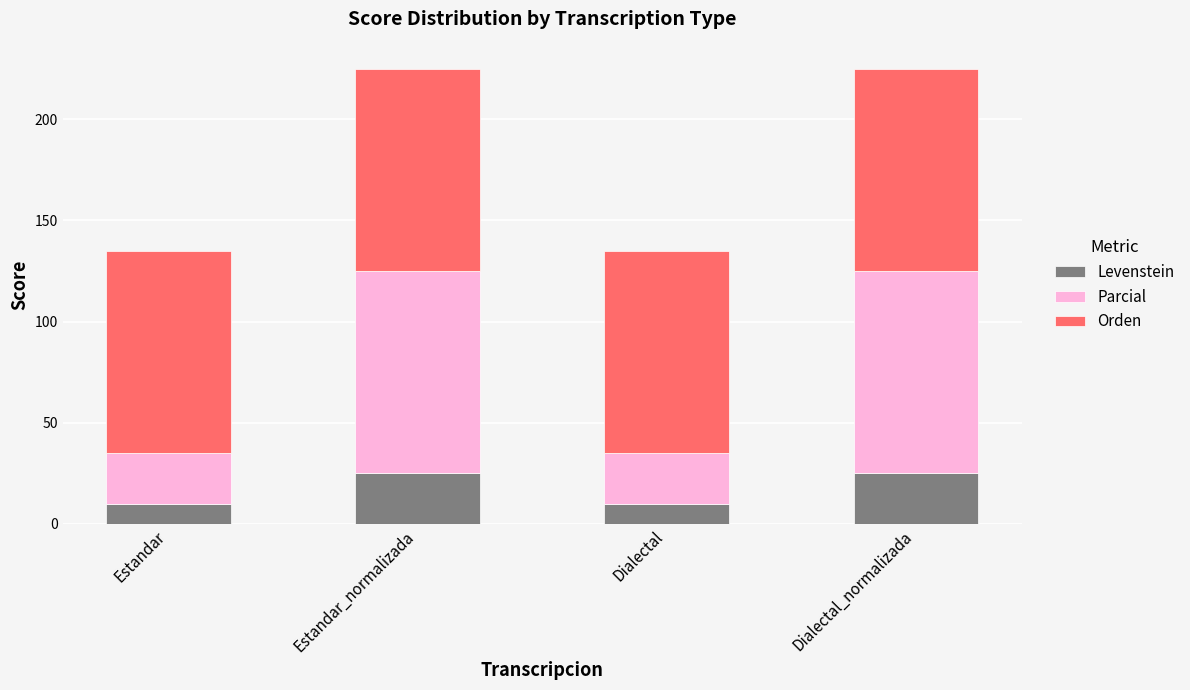

The Levenstein series shows 10.0 at Estandar. True or false?

True